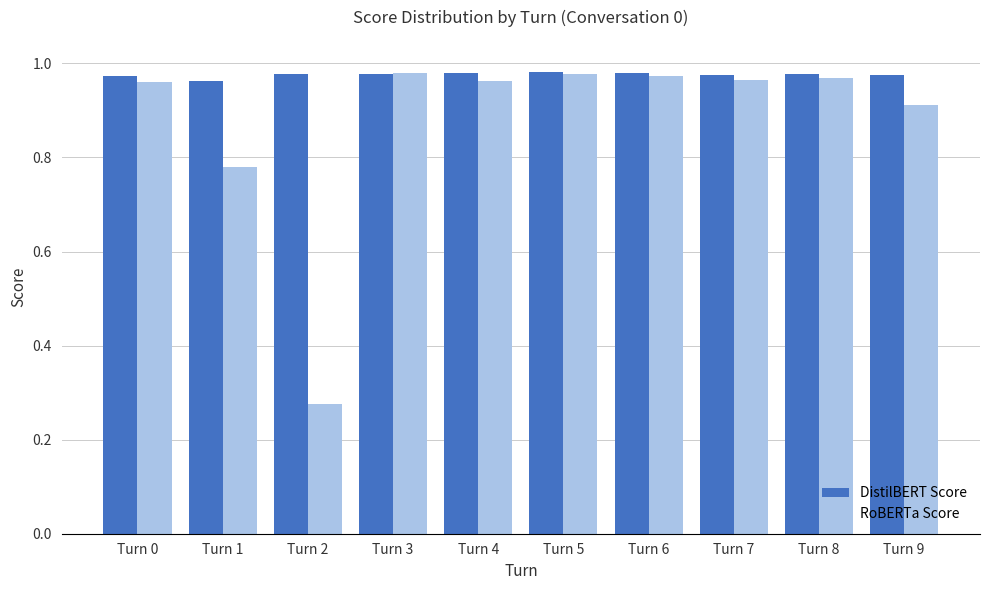

Which category has the lowest value in the RoBERTa Score series?

Turn 2